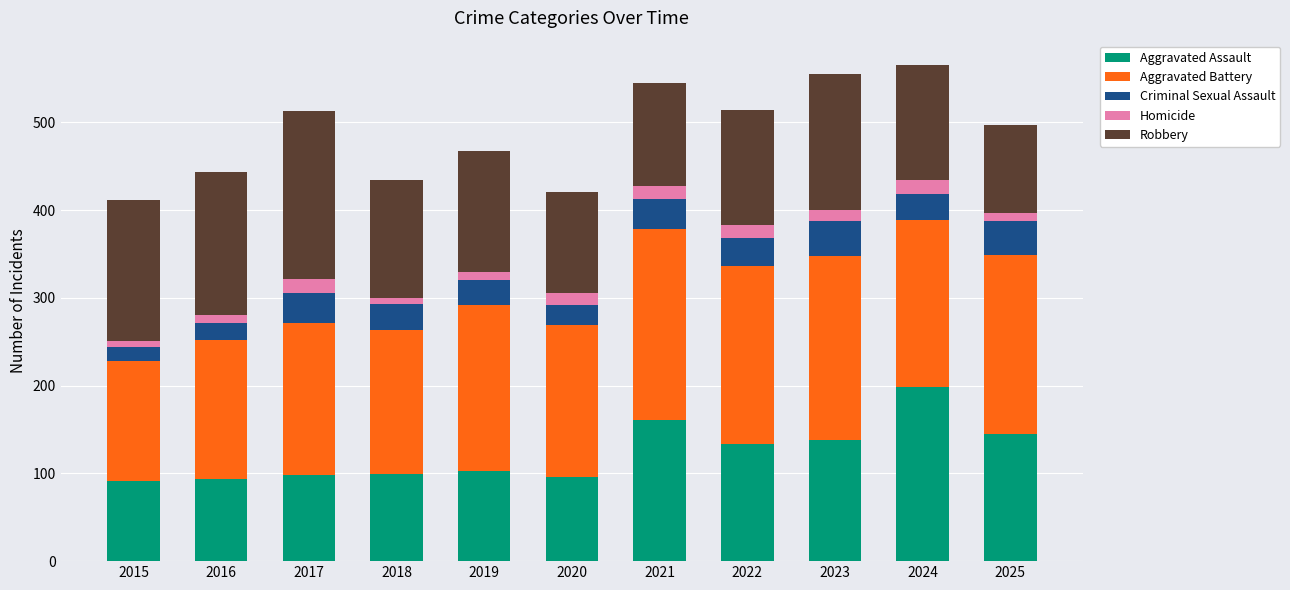

What is the total value across all series at 2017?

513